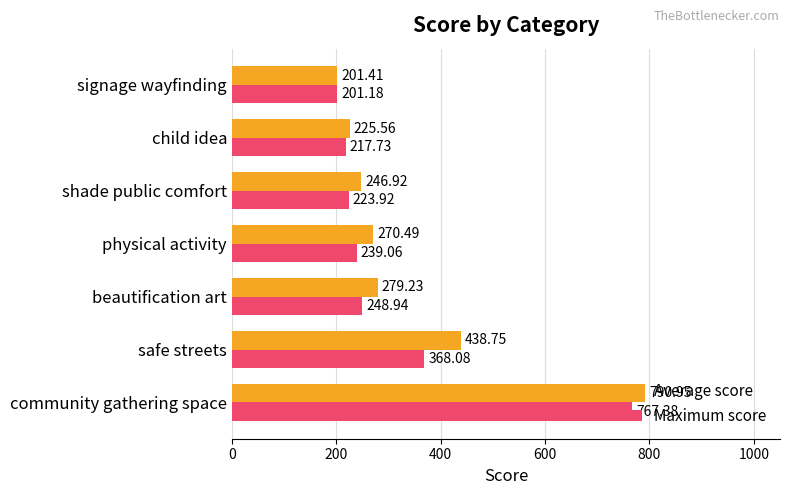

Where is Average score nearest to the value 496?

safe streets